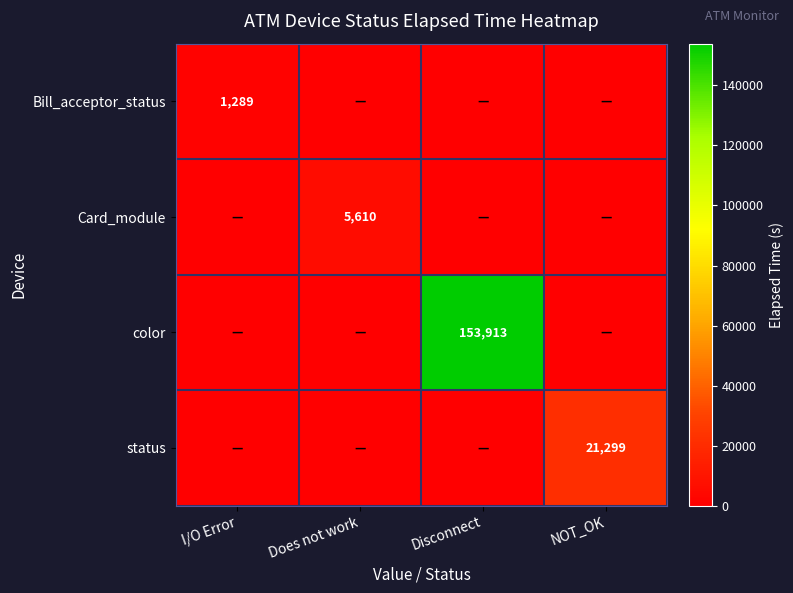

The Card_module series shows 5610 at Does not work. True or false?

True